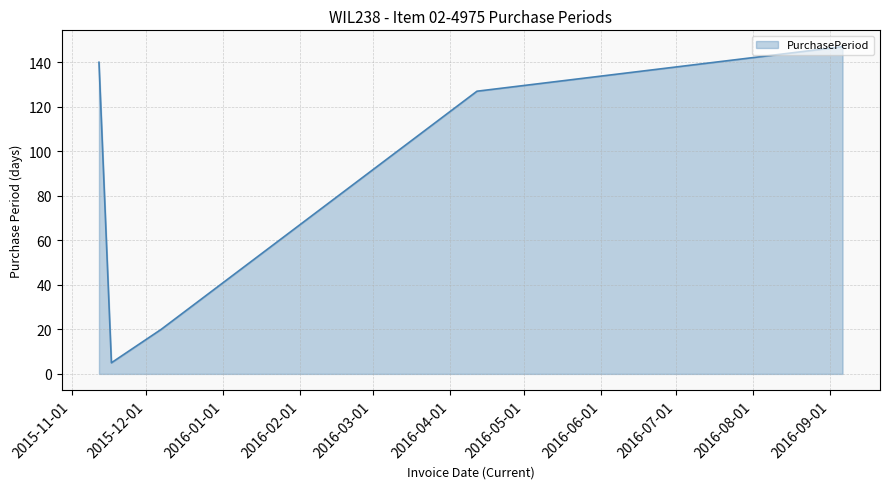

True or false: the data has more than 0 interior local peaks.

False